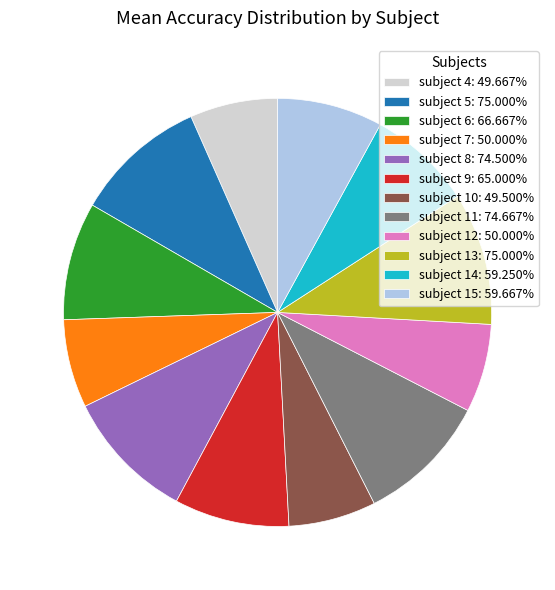

Is there any slice that represents more than half of the pie?

No